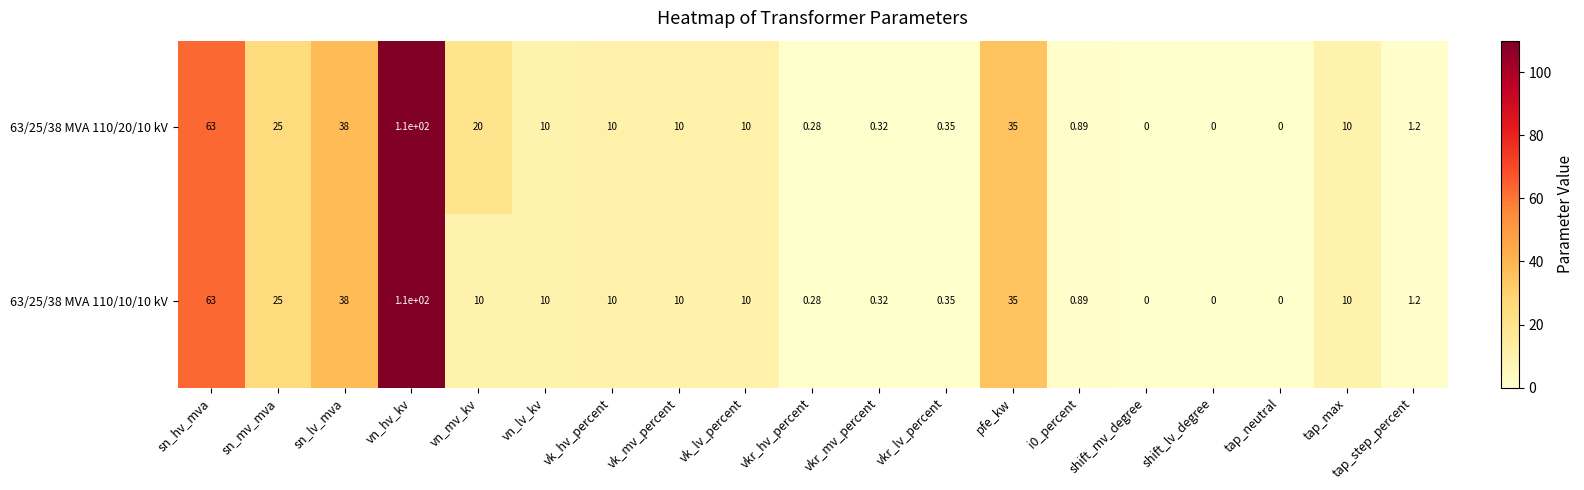

At which label does 63/25/38 MVA 110/20/10 kV first exceed 10?

sn_hv_mva